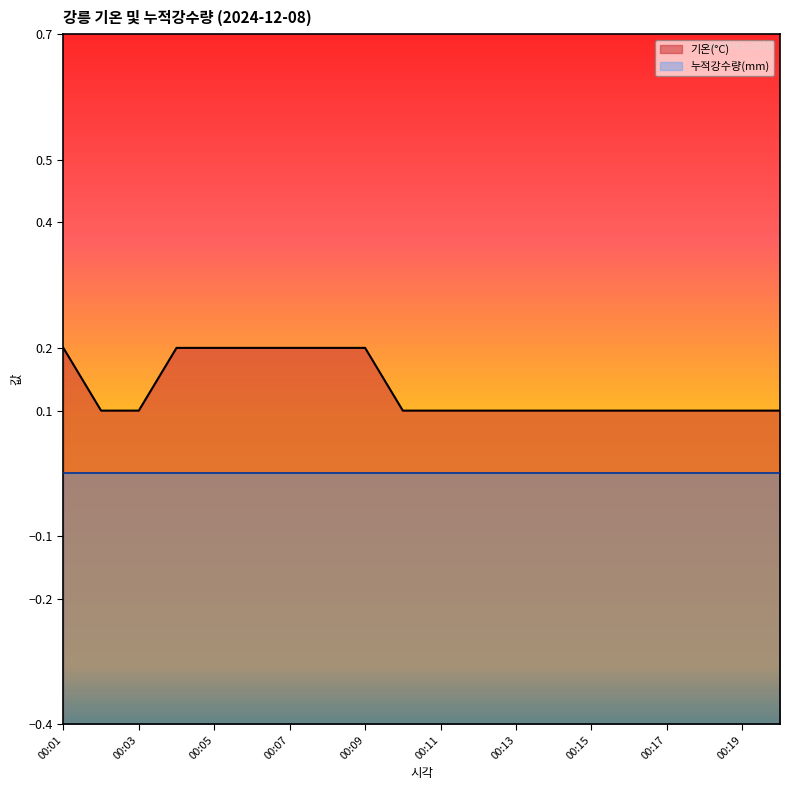

Reading right to left, transcribe all the data shown in this chart.

0.1	0.1	0.1	0.1	0.1	0.1	0.1	0.1	0.1	0.1	0.1	0.2	0.2	0.2	0.2	0.2	0.2	0.1	0.1	0.2